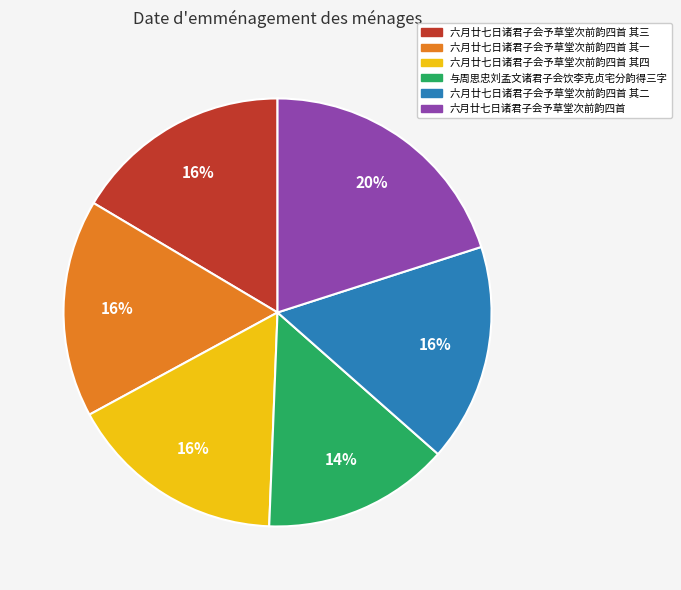

To the nearest percent, what is the difference between the largest and smallest slice percentages?

6%